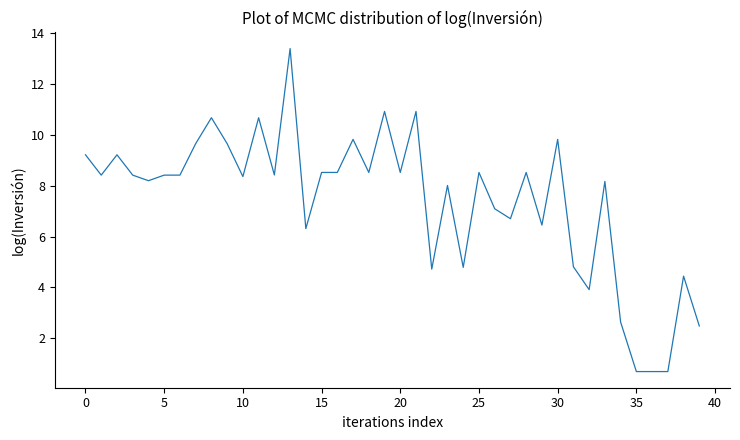

What is the maximum value shown in the chart?

13.4